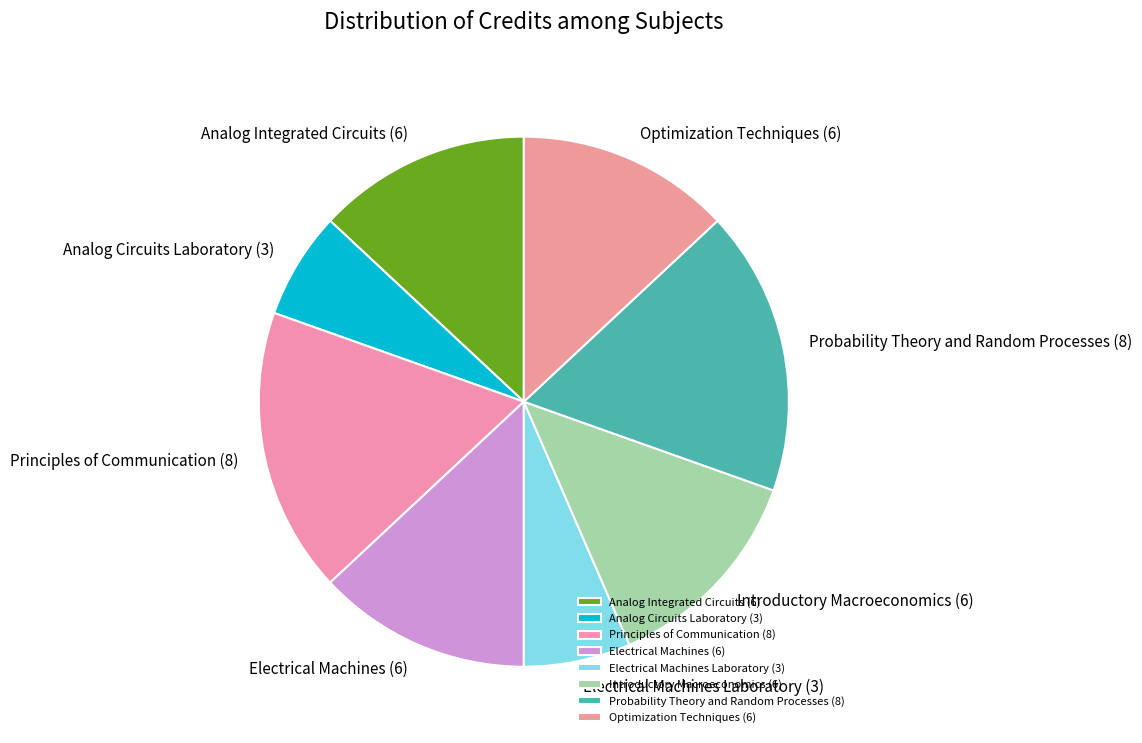

The Analog Circuits Laboratory (3) slice represents 7% of the pie. True or false?

True